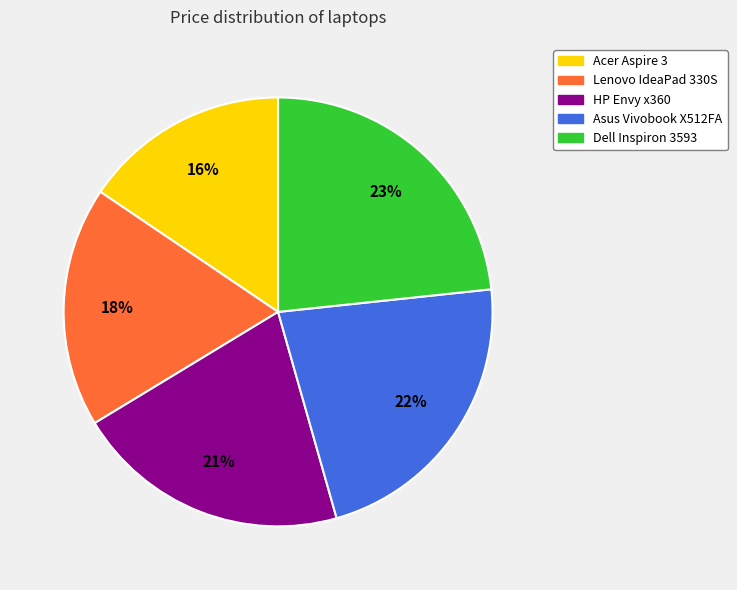

How many segments does this pie chart have?

5